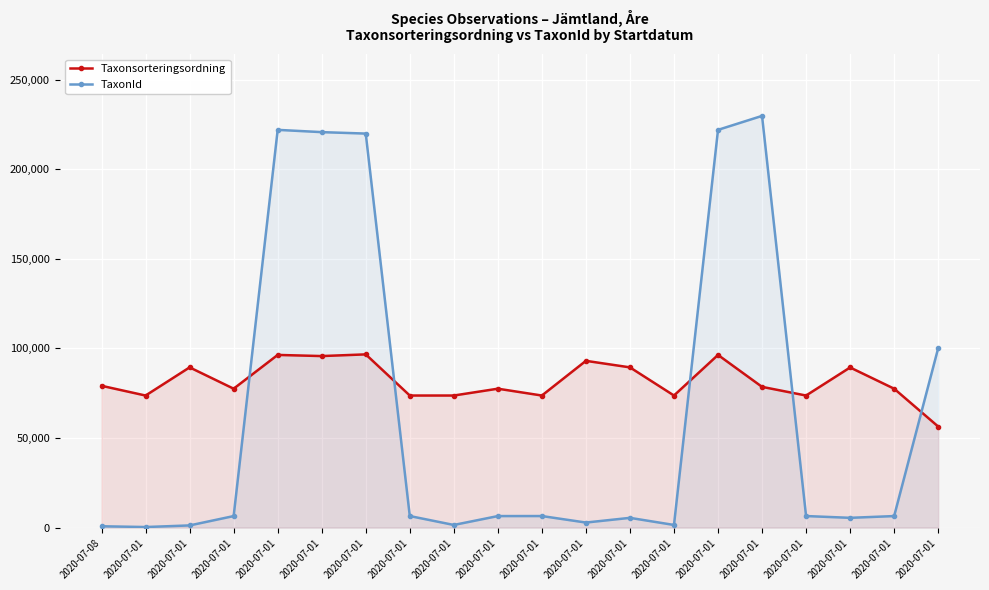

How many interior local valleys does the Taxonsorteringsordning series have?

7